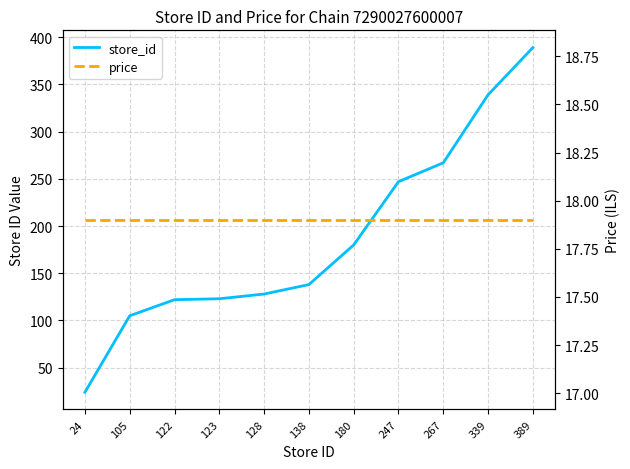

Is this an area chart (filled region under the line)?

No